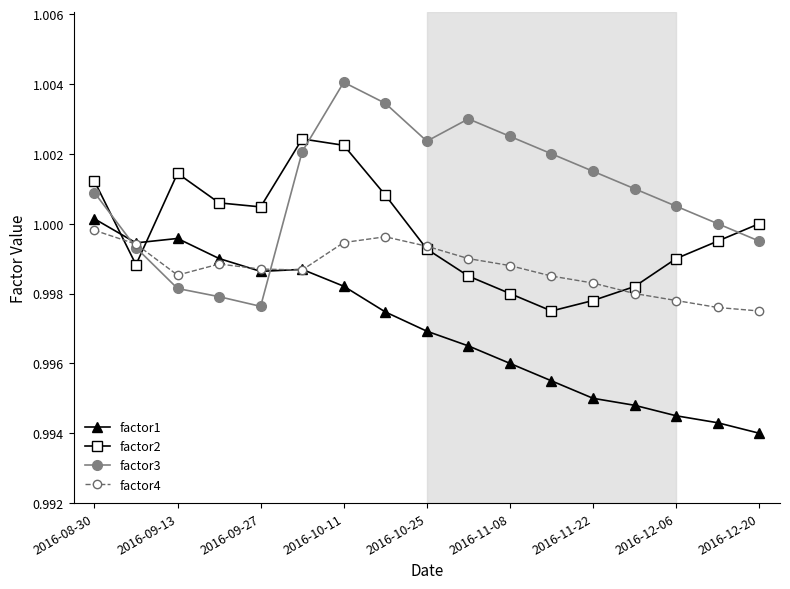

Which series has the largest total across all categories?

factor3